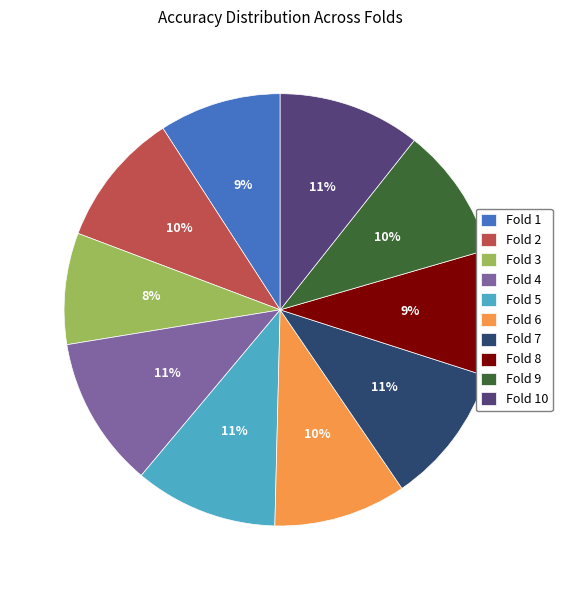

How many slices are in this pie chart?

10